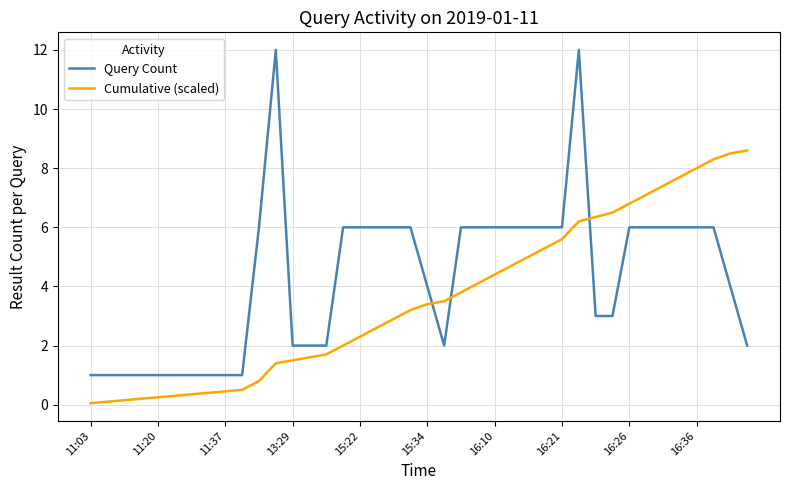

What is the minimum value for Query Count?

1.0